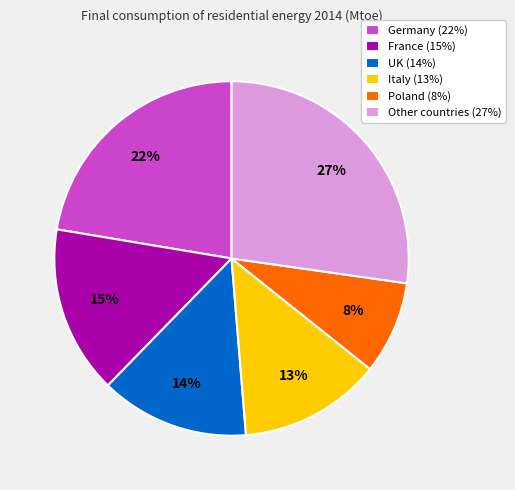

Which category has the biggest portion of the pie?

Other countries (27%)